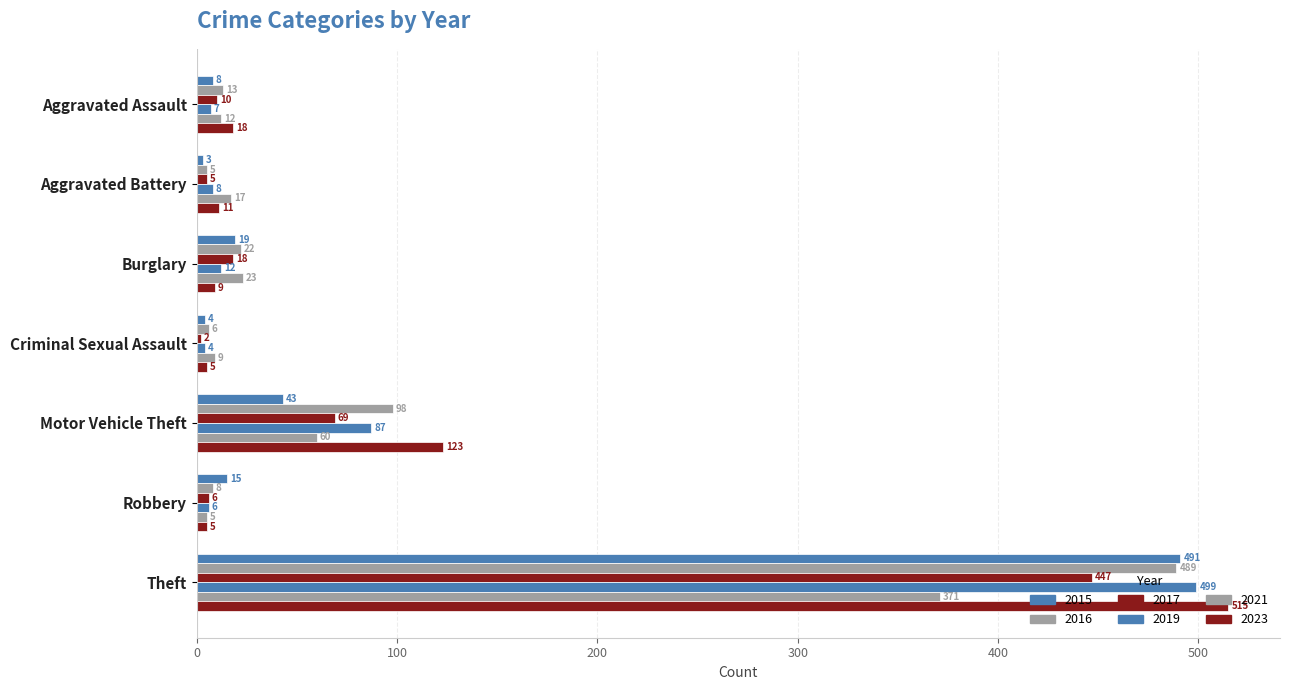

What position from the right is Robbery?

2